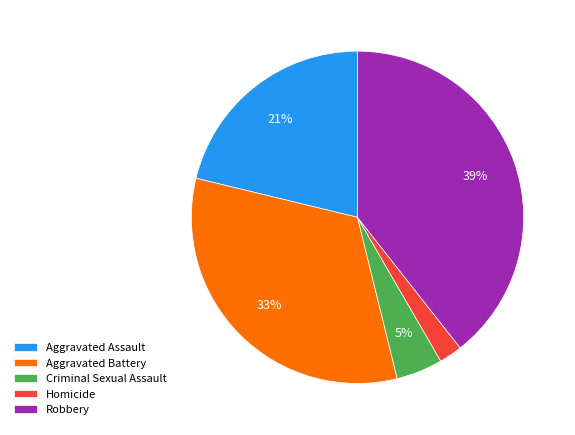

How many segments does this pie chart have?

5